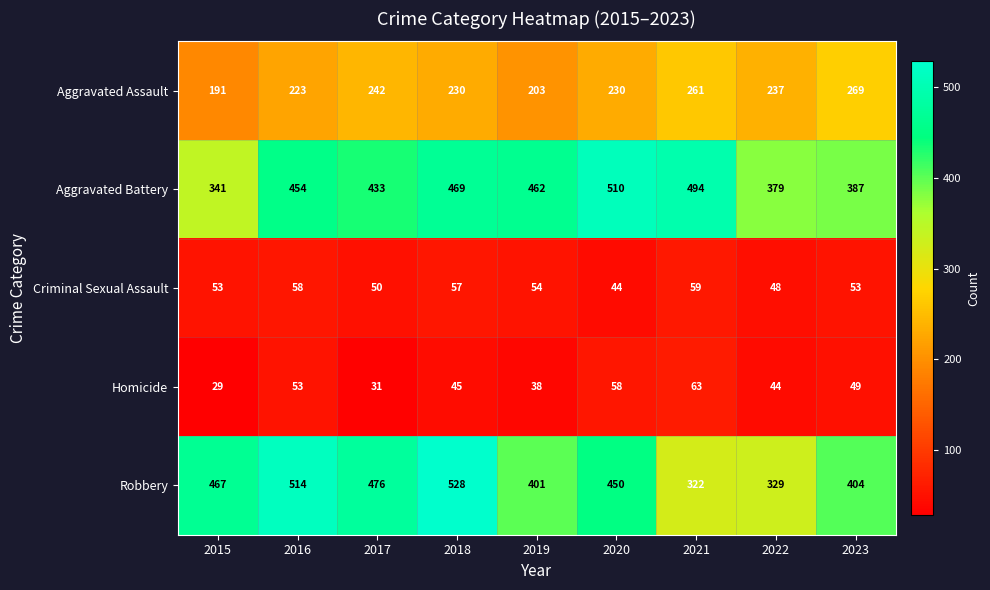

List the series in order of their peak value, lowest first.

Criminal Sexual Assault, Homicide, Aggravated Assault, Aggravated Battery, Robbery